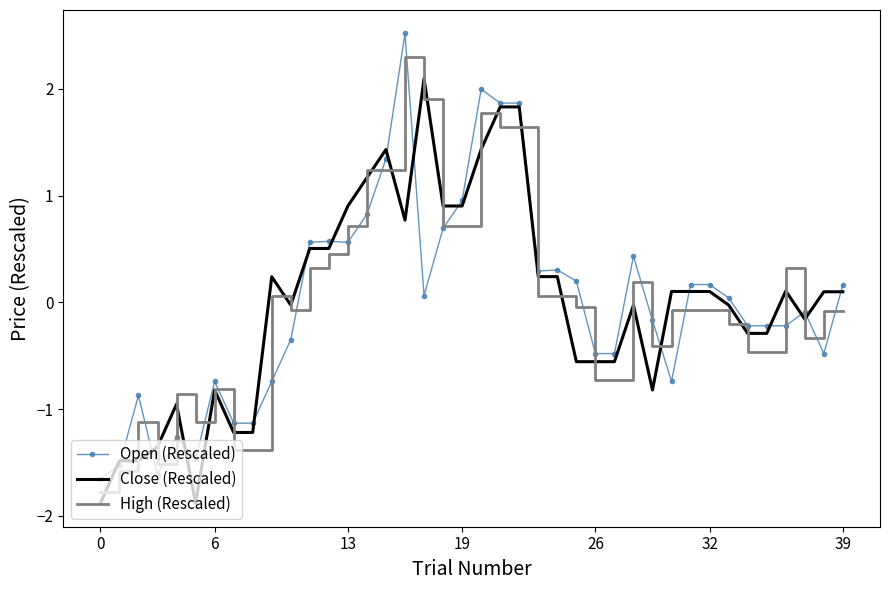

Rank the series by their maximum value, from highest to lowest.

Open (Rescaled), High (Rescaled), Close (Rescaled)